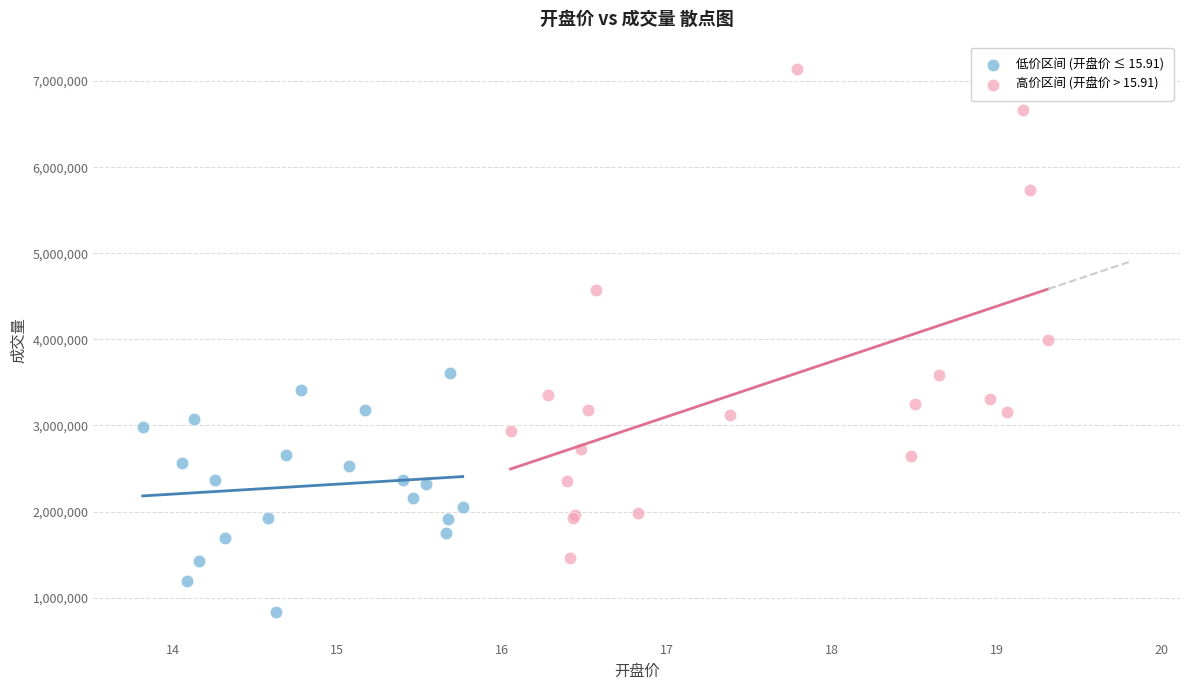

What are all the series names shown in the legend?

低价区间 (开盘价 ≤ 15.91), 高价区间 (开盘价 > 15.91)